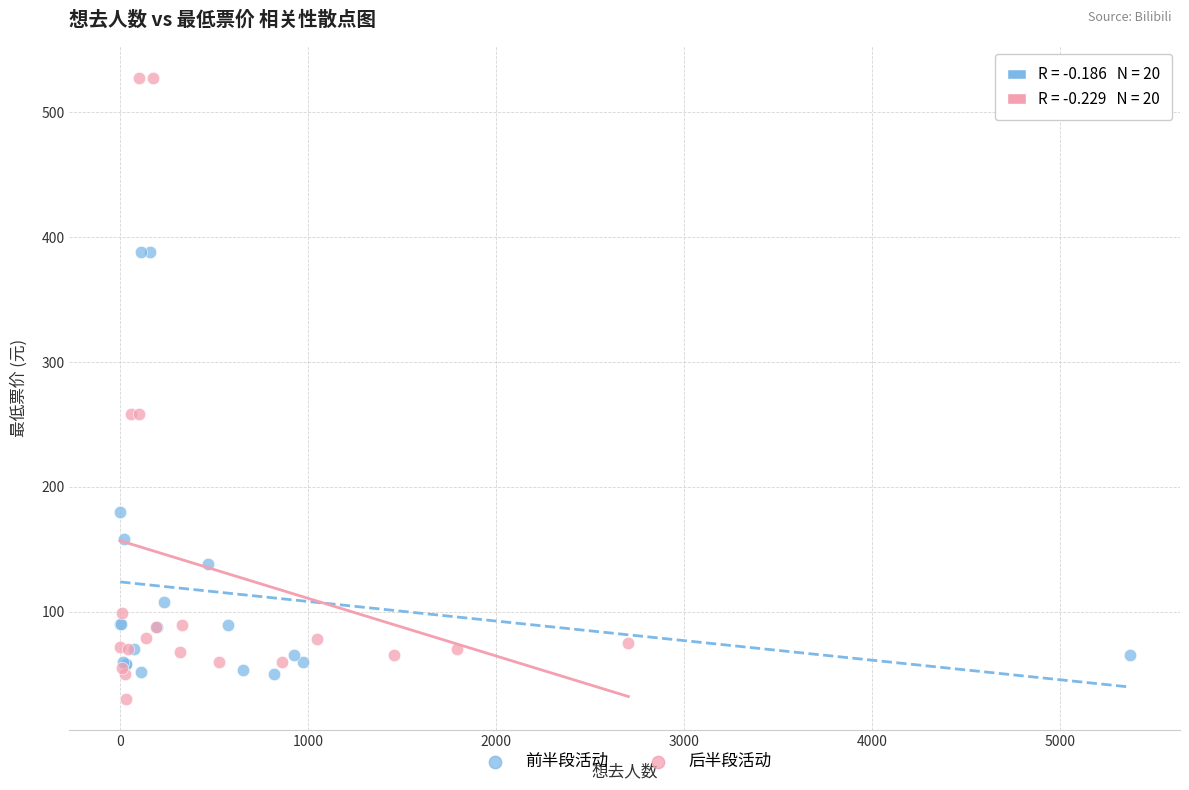

Which series has the largest Y range (max minus min)?

后半段活动